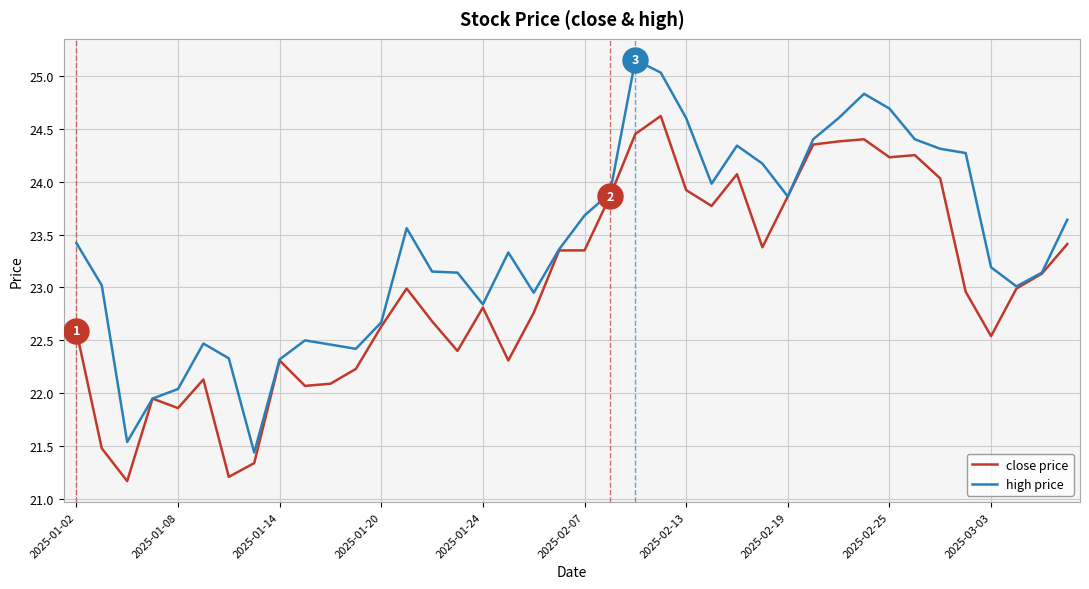

At how many categories does at least one series exceed 24?

12